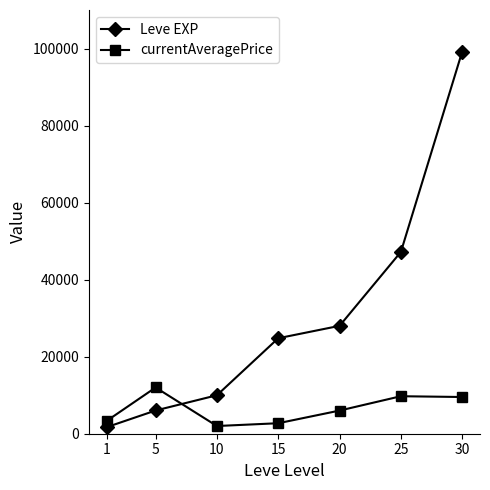

What is the sum of the currentAveragePrice values at 15 and 25?

12459.8